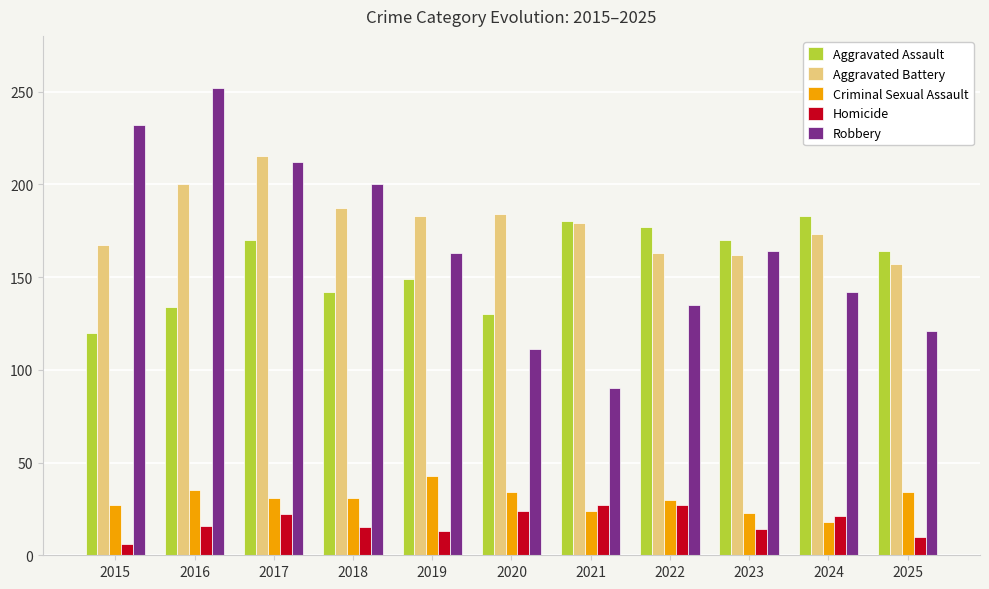

What is the total value across all series at 2024?

537